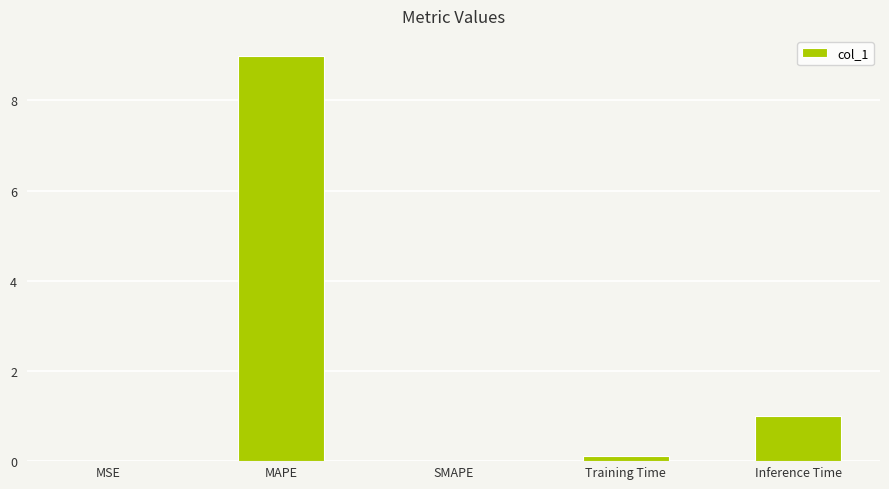

What is the sum of all values?

10.1